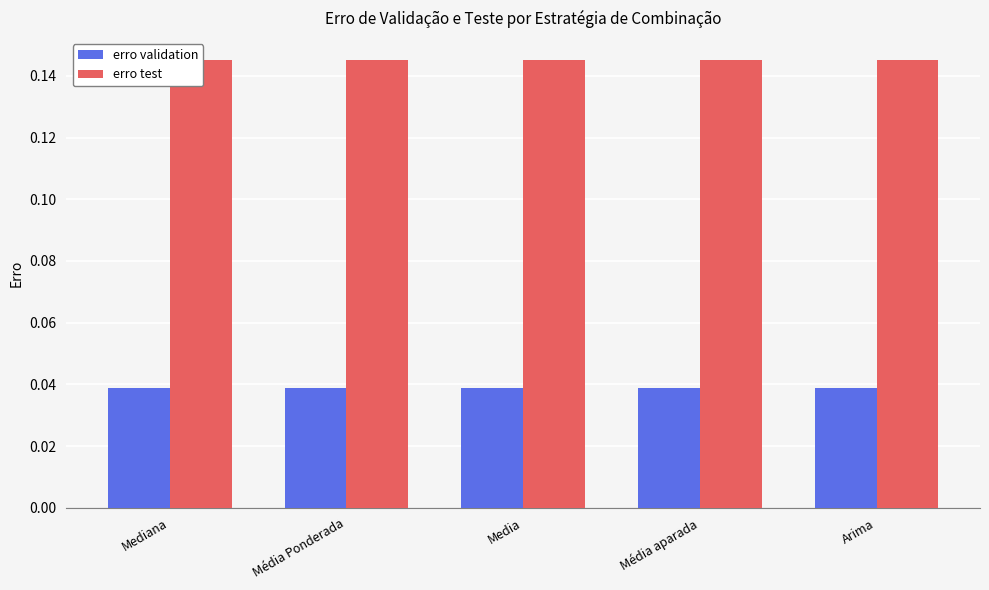

Reading right to left, transcribe all the data shown in this chart.

erro validation: Arima=0.0	Média aparada=0.0	Media=0.0	Média Ponderada=0.0	Mediana=0.0
erro test: Arima=0.1	Média aparada=0.1	Media=0.1	Média Ponderada=0.1	Mediana=0.1